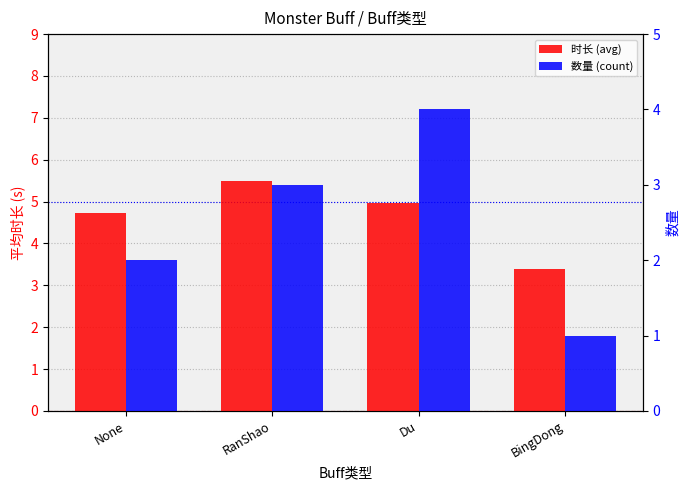

What is the label of the 4th bar from the left?

BingDong